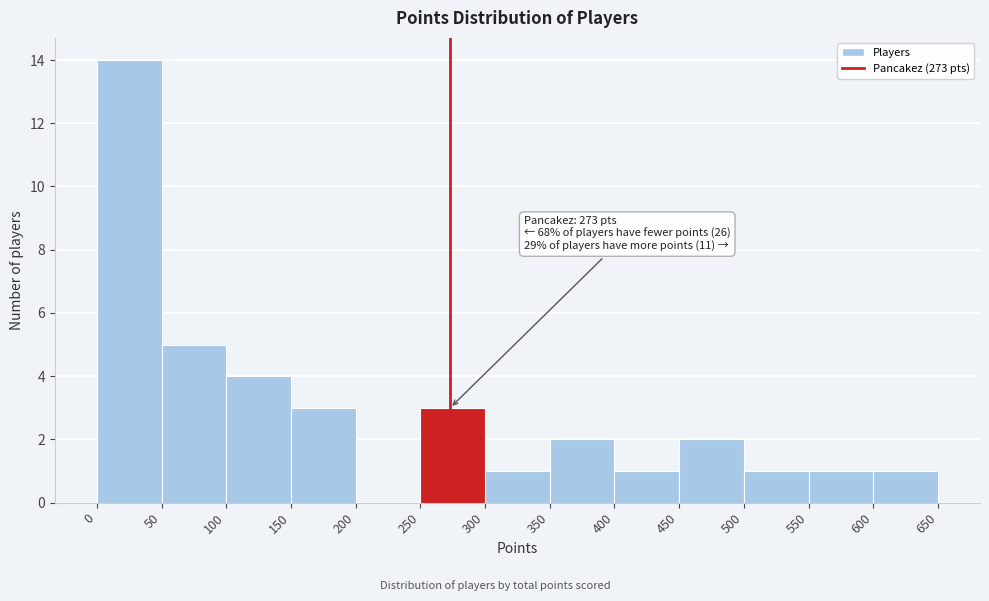

Over which range of the x-axis is the bar tallest?

0 to 50